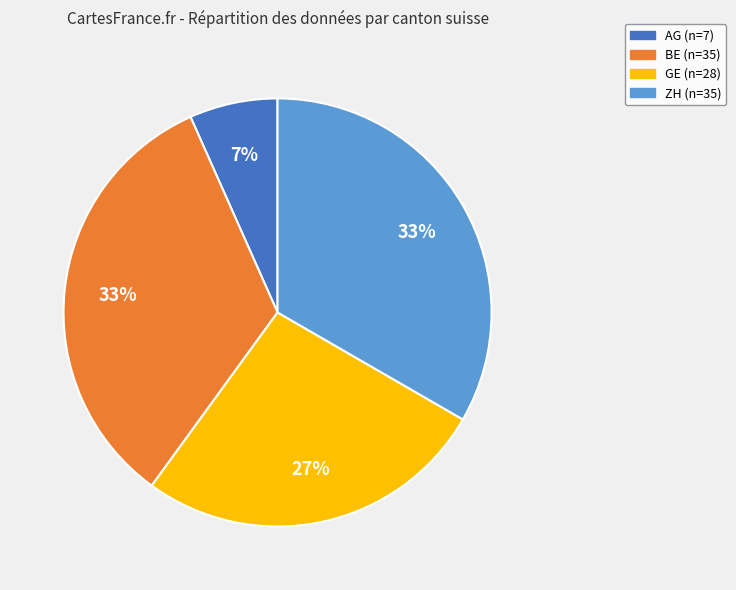

Is it true that BE is 22% of the pie?

False